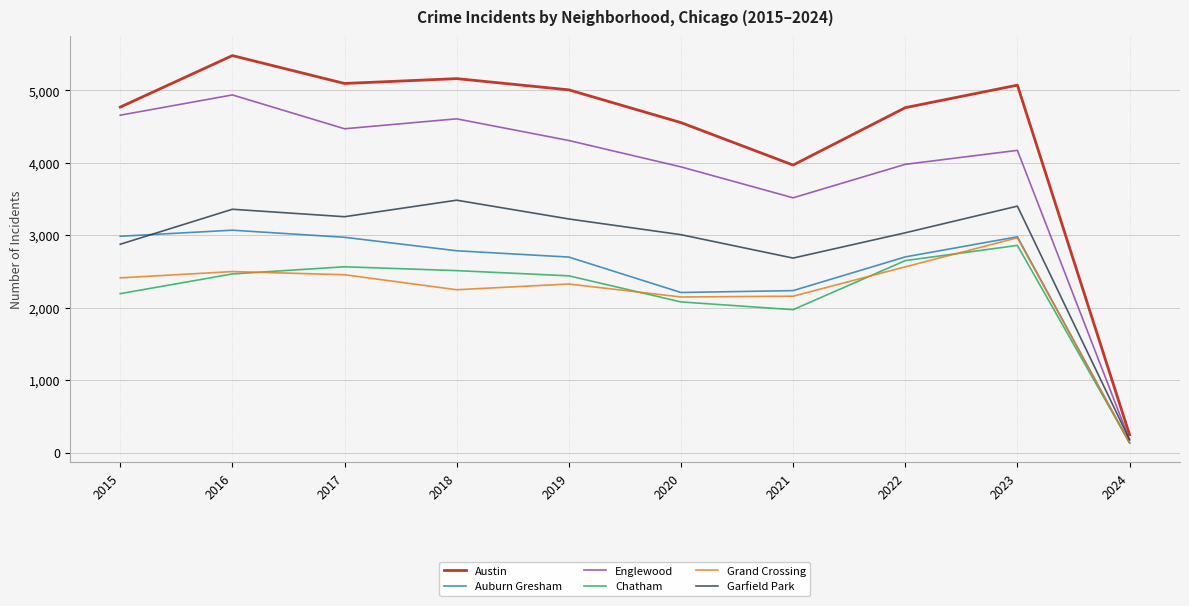

Which series has the largest total across all categories?

Austin